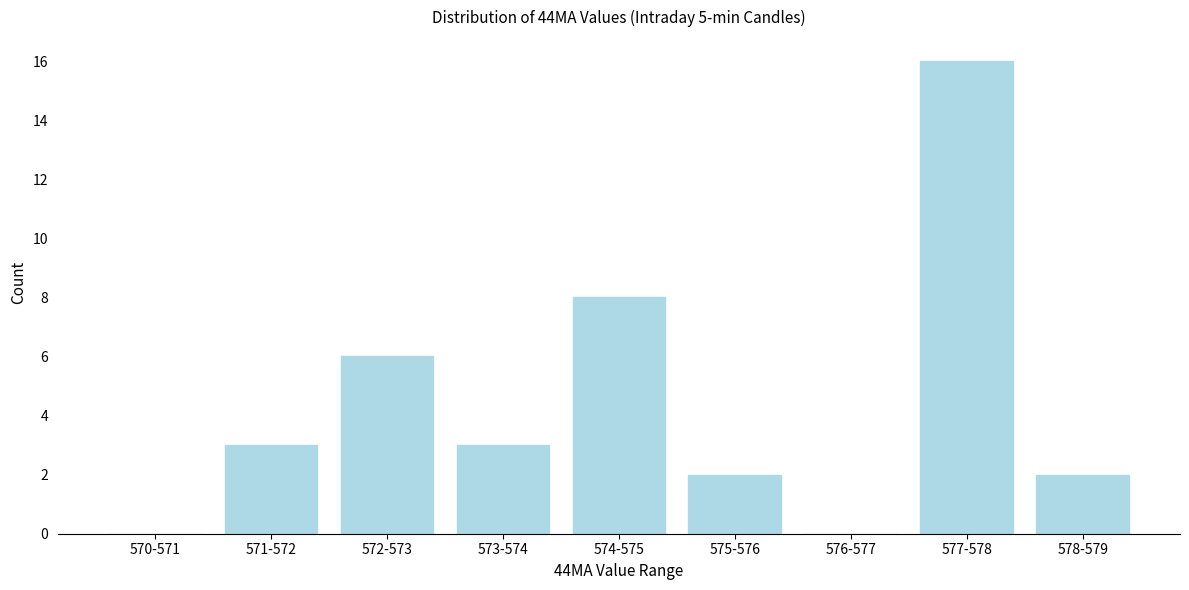

Reading left to right, transcribe all the data shown in this chart.

570-571=0	571-572=3	572-573=6	573-574=3	574-575=8	575-576=2	576-577=0	577-578=16	578-579=2